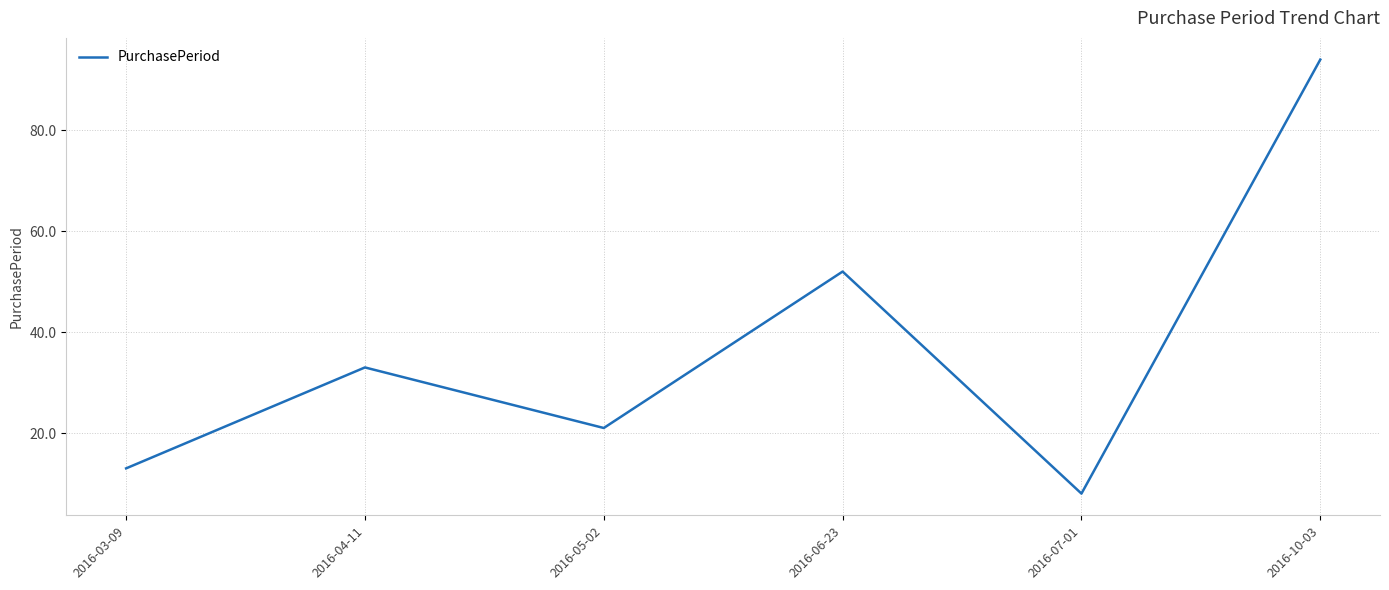

Does the chart have visible grid lines?

Yes